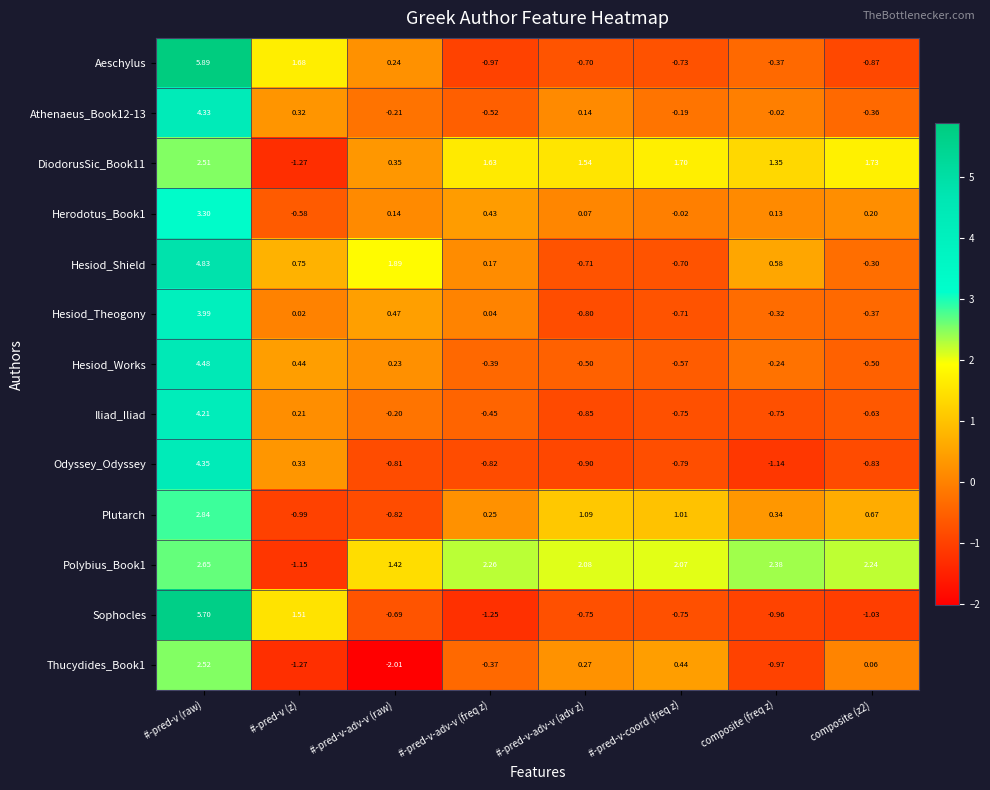

Which series has the largest range (max minus min)?

Sophocles